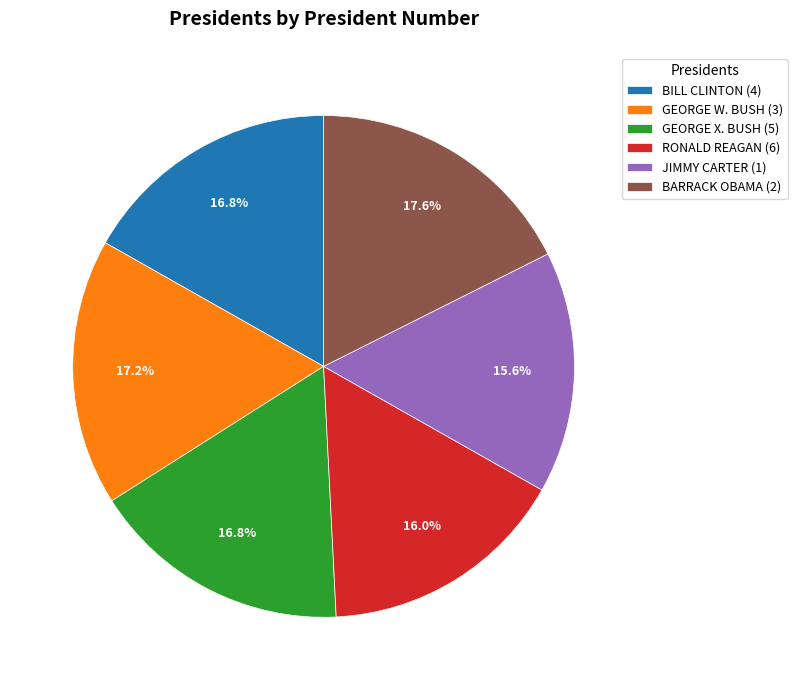

Between RONALD REAGAN (6) and GEORGE W. BUSH (3), which is larger?

GEORGE W. BUSH (3)